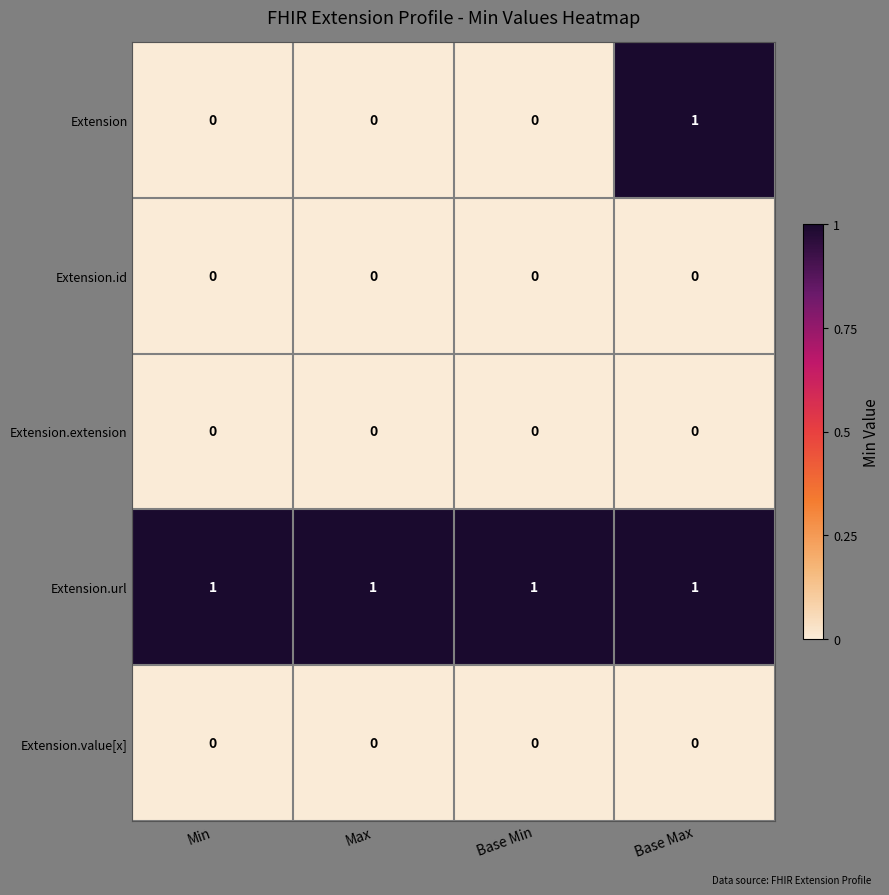

What is the sum of all Extension.url values?

4